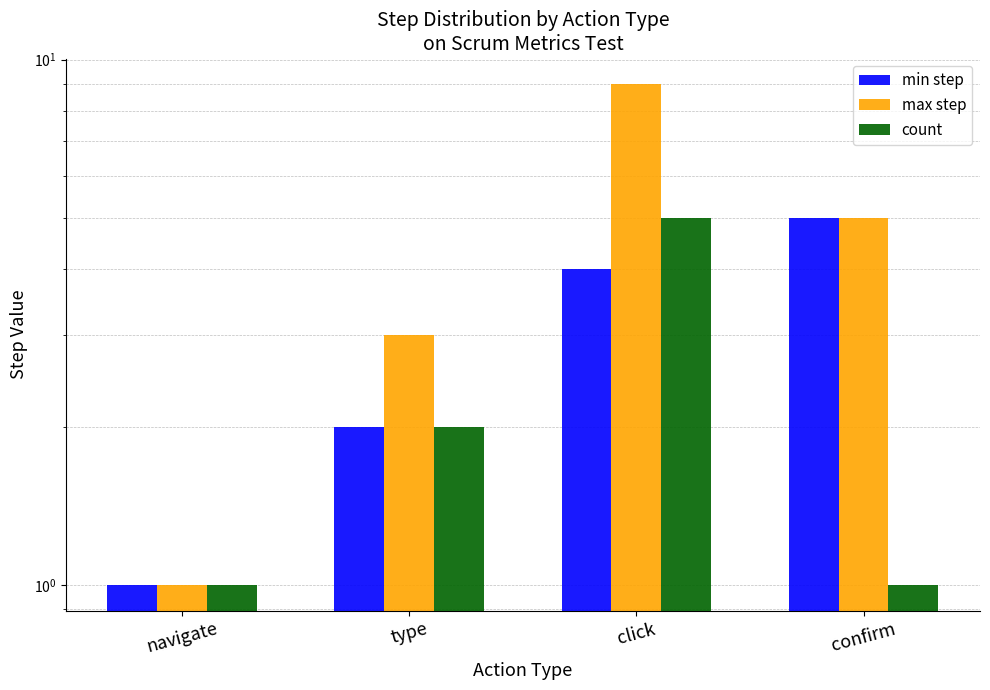

Count the number of data series in this chart.

3